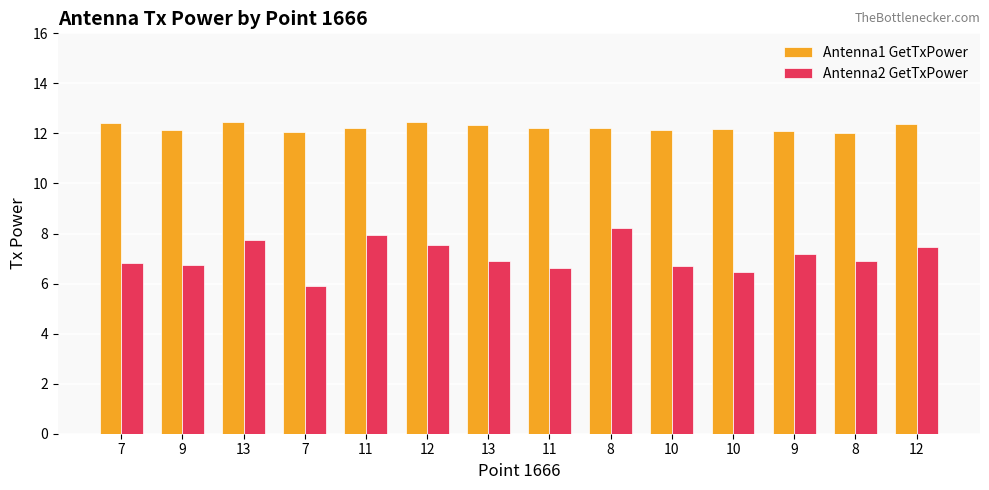

Rank the series by their maximum value, from lowest to highest.

Antenna2 GetTxPower, Antenna1 GetTxPower